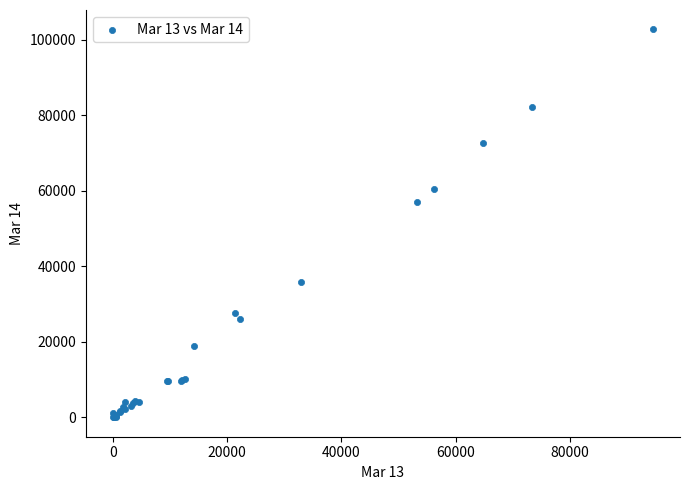

What Y value in the scatter plot is closest to 51338?

56945.7